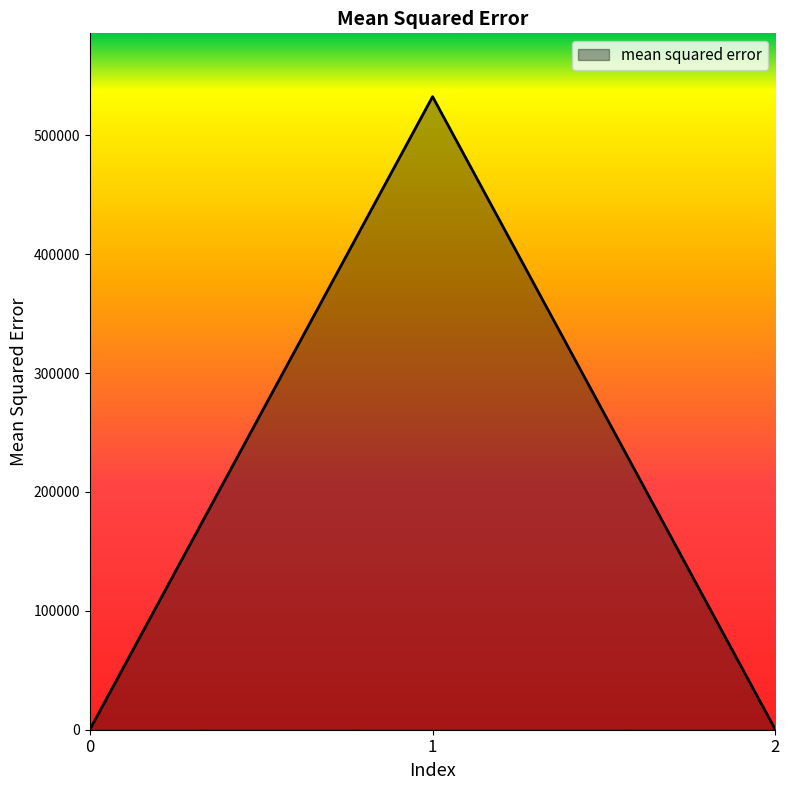

How many lines are shown in the chart?

1